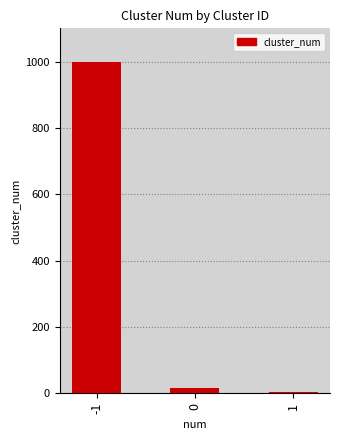

What is the sum of all values?

1020